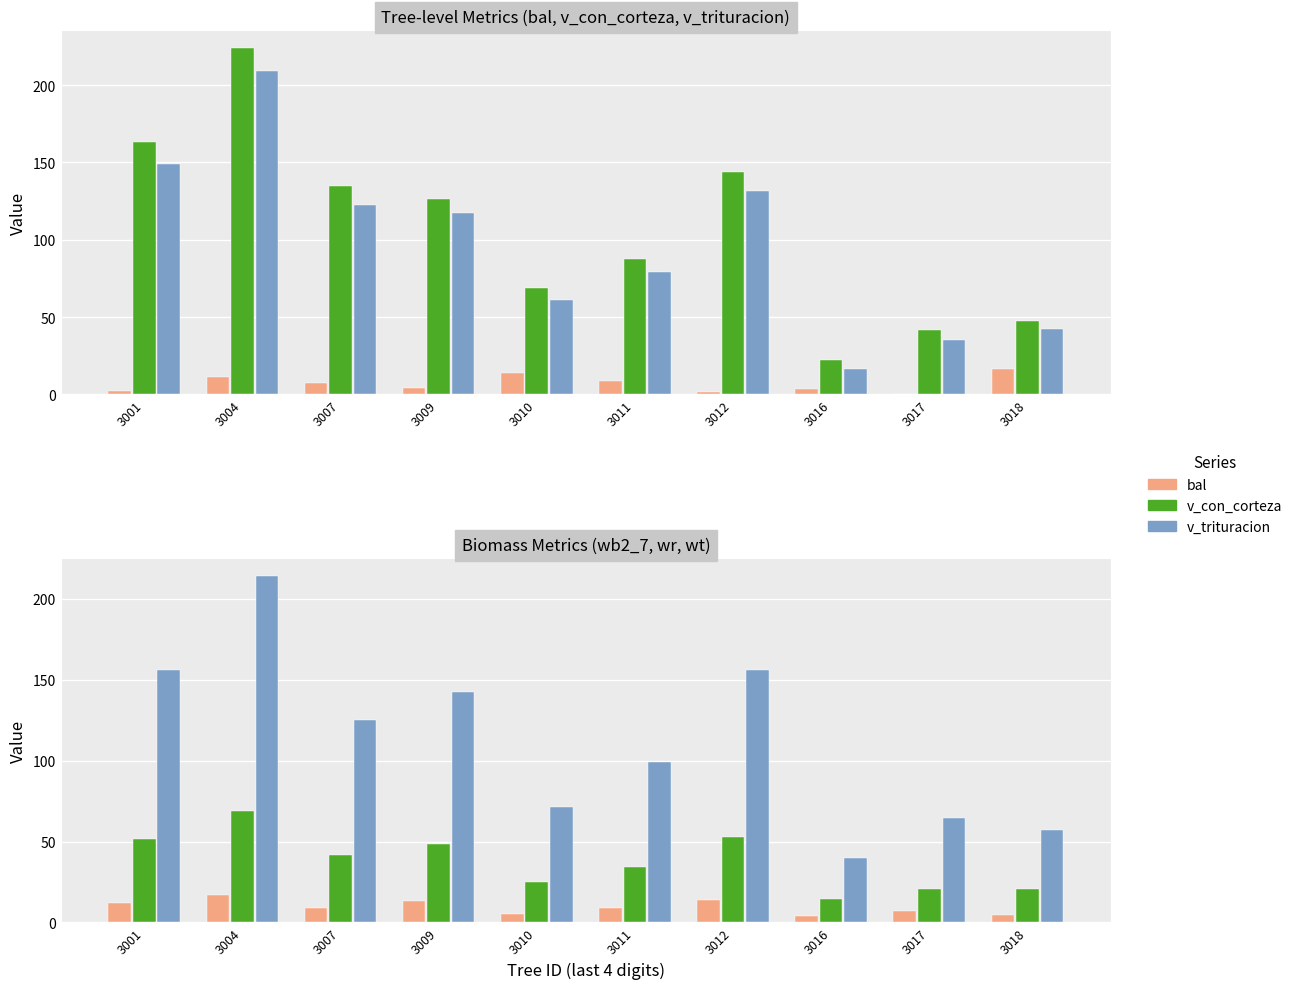

The value of wb2_7 at 3016 is 2.5. True or false?

False